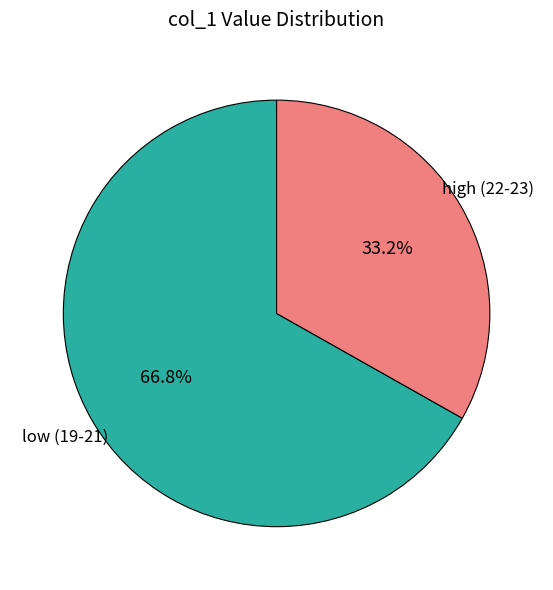

What is the ratio of the value at low (19-21) to the value at high (22-23)?

2.0